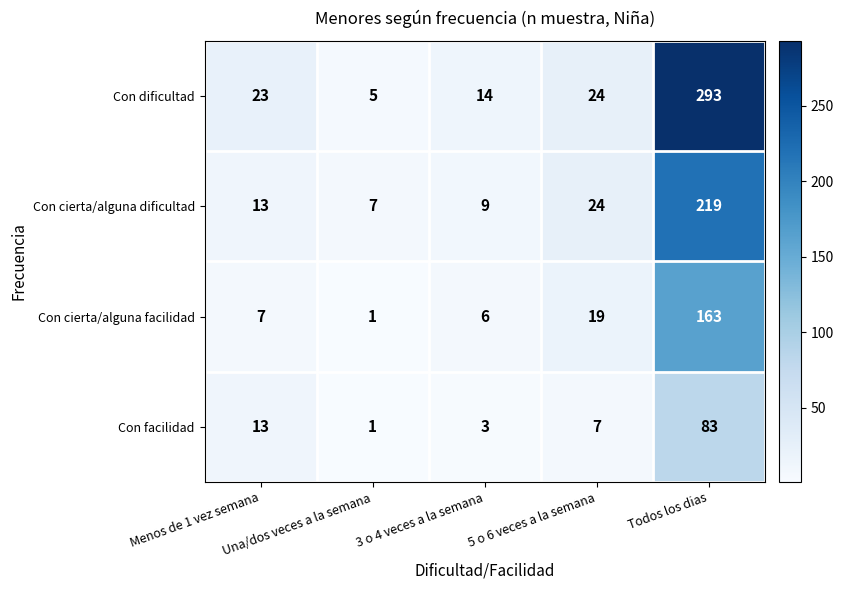

Read the Con dificultad value at Menos de 1 vez semana, to the nearest 5.

25